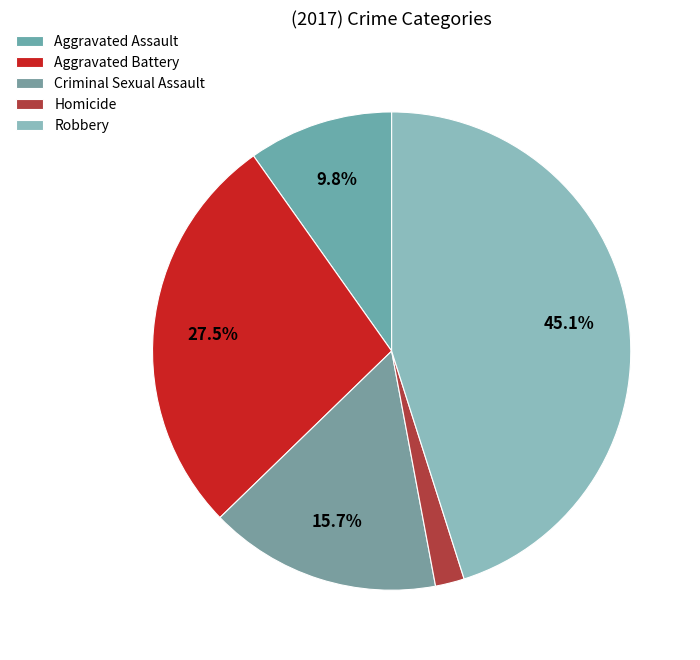

Is it true that Aggravated Battery is 41% of the pie?

False